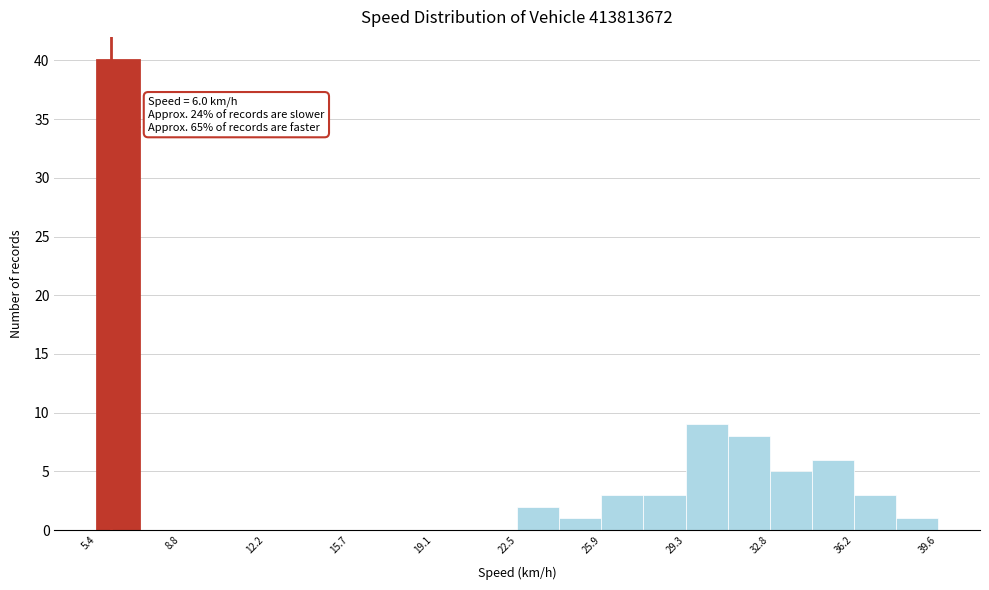

Around what value on the x-axis is the tallest bar? Give the approximate position of its centre, as read against the axis.

6.5